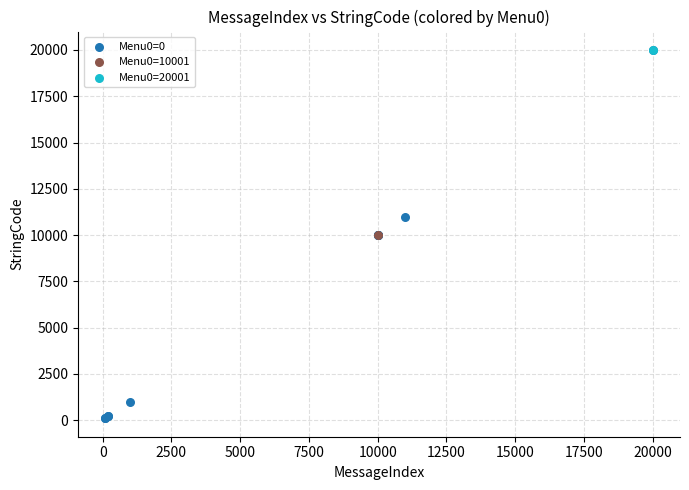

What are all the series names shown in the legend?

Menu0=0, Menu0=10001, Menu0=20001